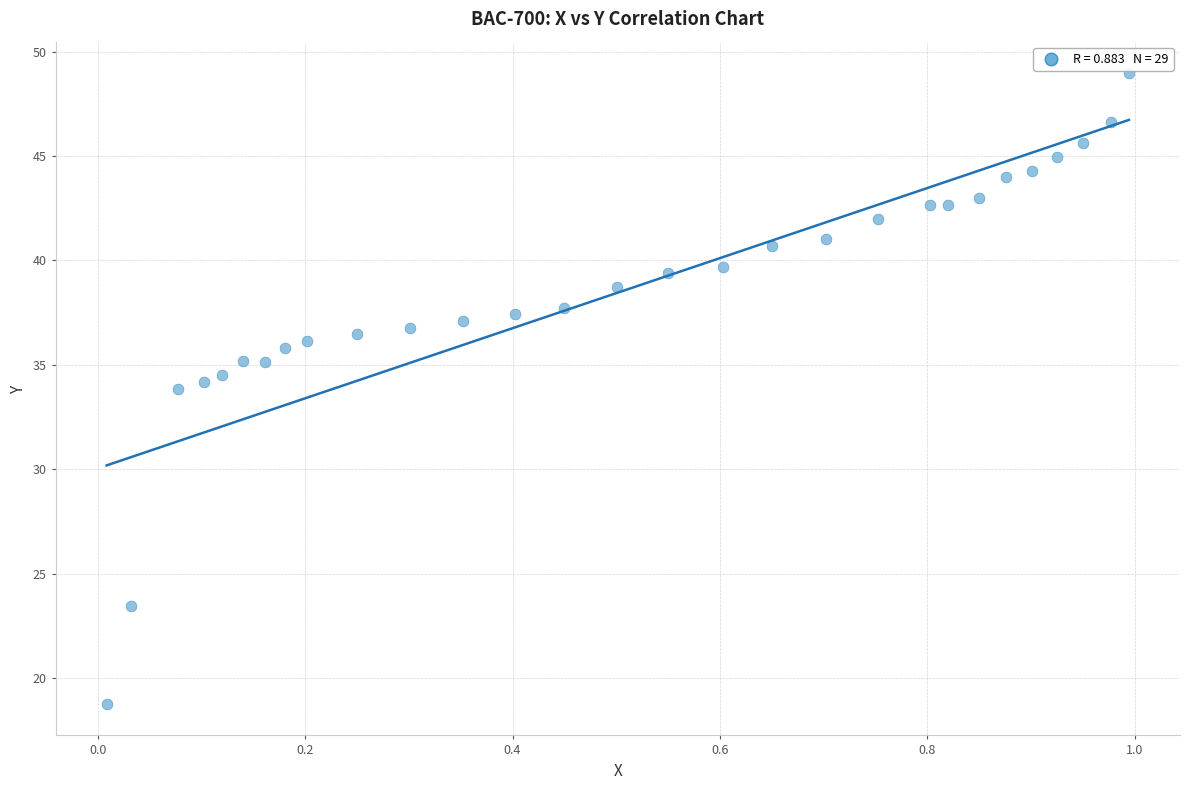

What is the range of Y values (max minus min)?

30.2